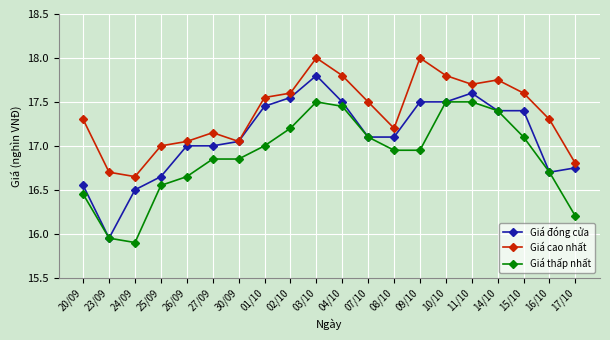

What is the sum of the Giá cao nhất values at 02/10 and 16/10?

34.9